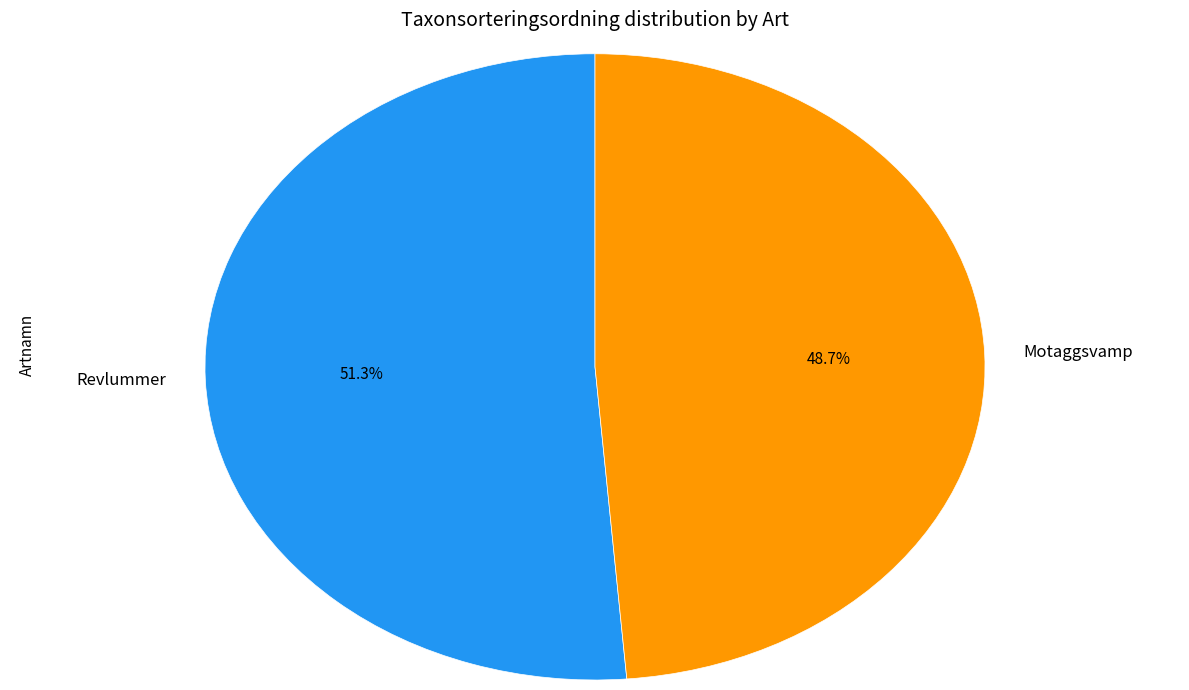

How many segments does this pie chart have?

2